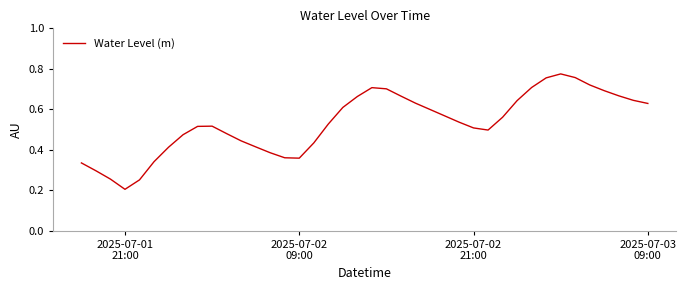

What is the difference between the second highest and minimum values?

0.6